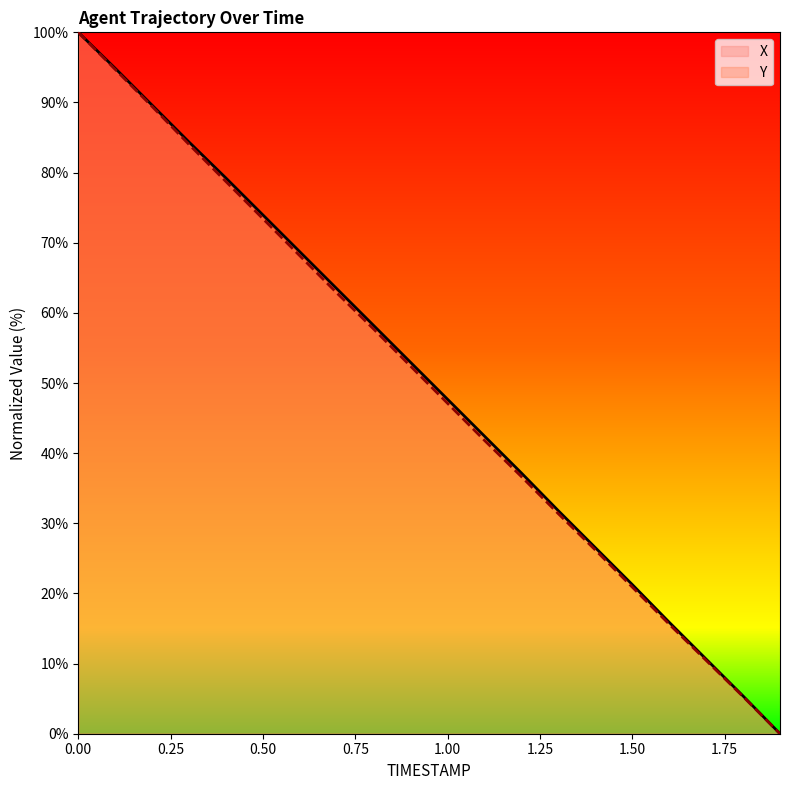

True or false: Y and X intersect in this chart.

False